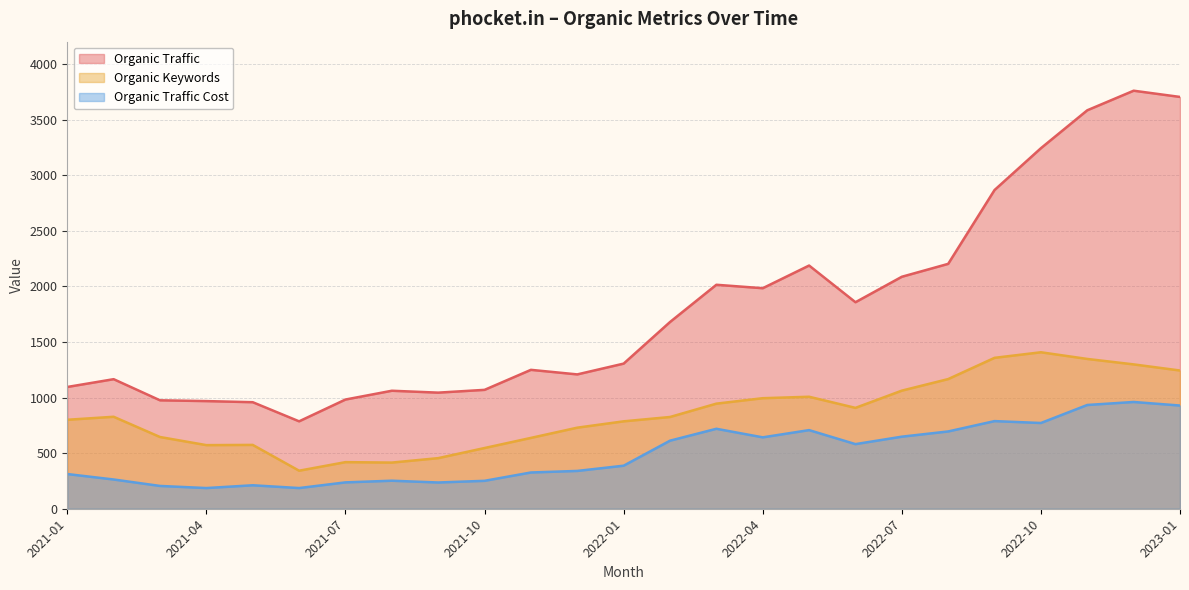

Reading right to left, extract all data points from this chart.

Organic Traffic: 2023-01=3703	2022-12=3759	2022-11=3583	2022-10=3242	2022-09=2866	2022-08=2202	2022-07=2086	2022-06=1857	2022-05=2187	2022-04=1983	2022-03=2014	2022-02=1679	2022-01=1305	2021-12=1208	2021-11=1249	2021-10=1069	2021-09=1044	2021-08=1061	2021-07=982	2021-06=786	2021-05=958	2021-04=968	2021-03=975	2021-02=1165	2021-01=1095
Organic Keywords: 2023-01=1243	2022-12=1298	2022-11=1347	2022-10=1407	2022-09=1357	2022-08=1166	2022-07=1062	2022-06=907	2022-05=1007	2022-04=994	2022-03=945	2022-02=825	2022-01=786	2021-12=729	2021-11=637	2021-10=546	2021-09=455	2021-08=415	2021-07=419	2021-06=342	2021-05=574	2021-04=572	2021-03=645	2021-02=827	2021-01=800
Organic Traffic Cost: 2023-01=928	2022-12=960	2022-11=933	2022-10=771	2022-09=788	2022-08=695	2022-07=648	2022-06=581	2022-05=707	2022-04=642	2022-03=719	2022-02=612	2022-01=387	2021-12=340	2021-11=326	2021-10=251	2021-09=236	2021-08=252	2021-07=237	2021-06=186	2021-05=211	2021-04=186	2021-03=205	2021-02=263	2021-01=312